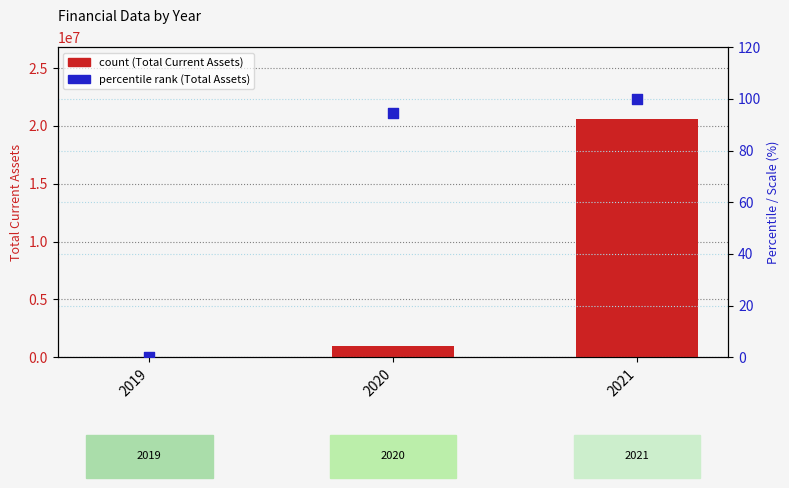

At how many categories does at least one series exceed 15988582?

1